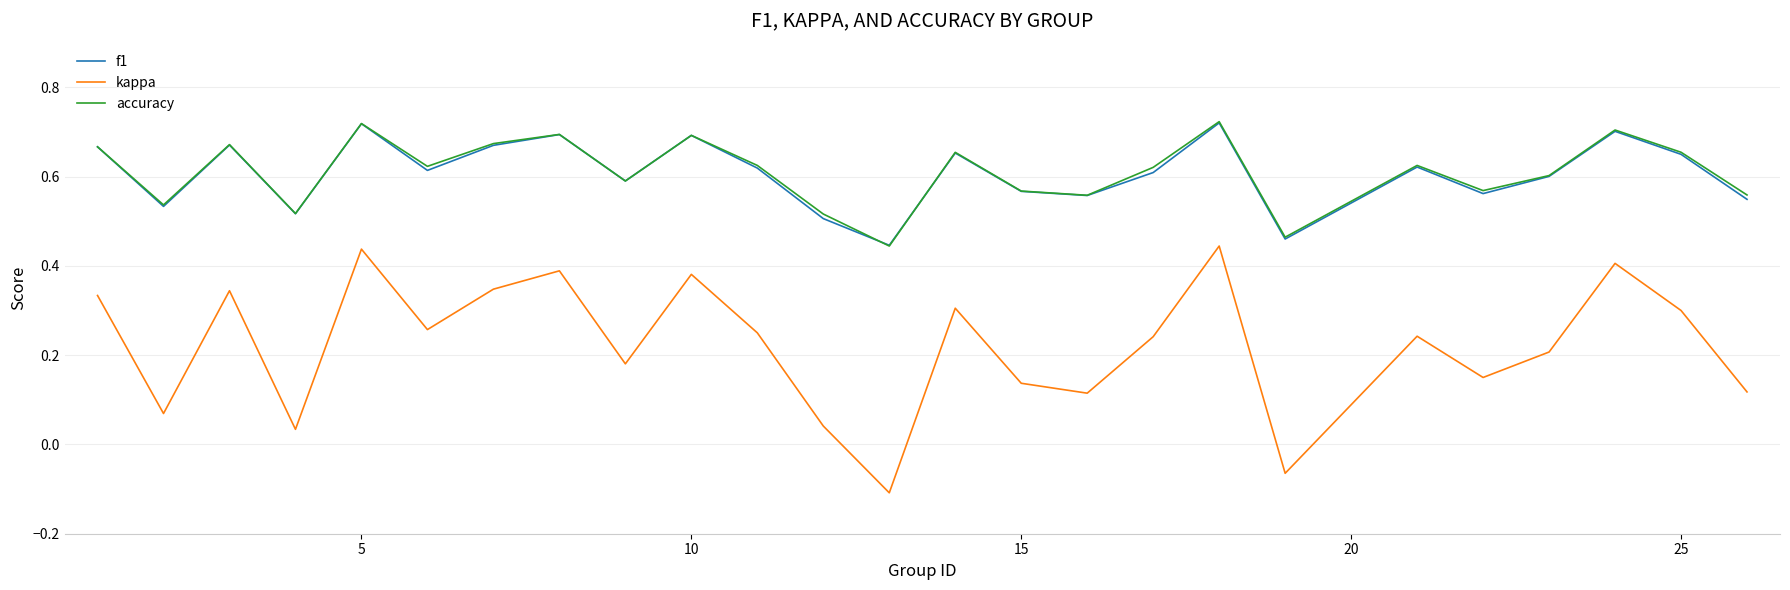

Which series has the widest spread of values?

kappa